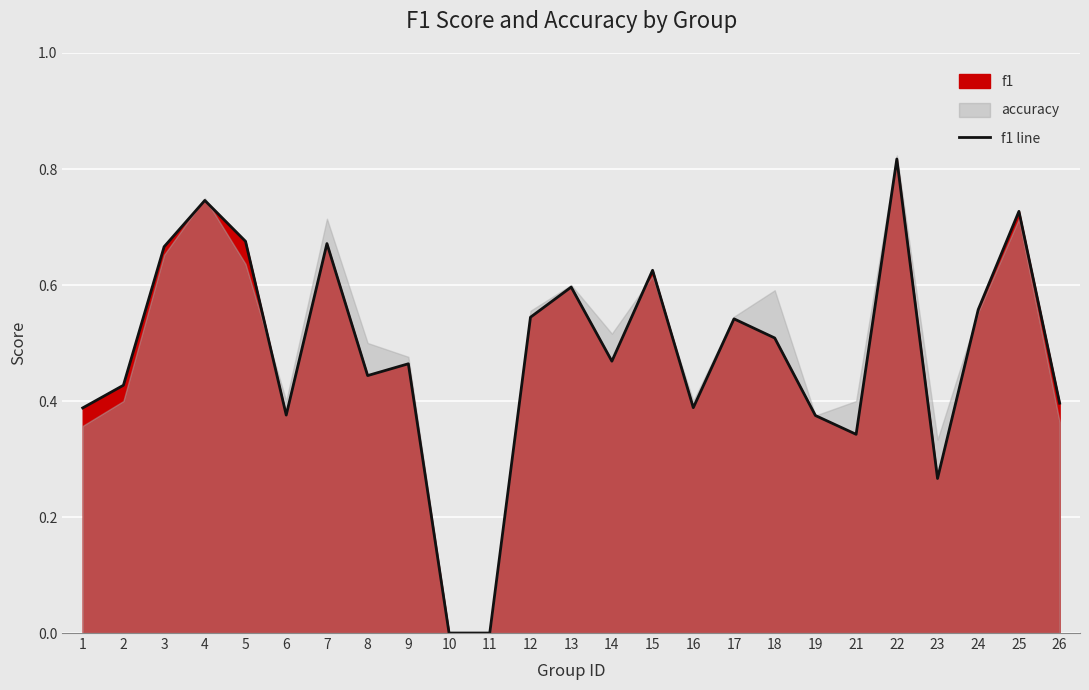

What is the difference between the values at 1 and 11?

0.4